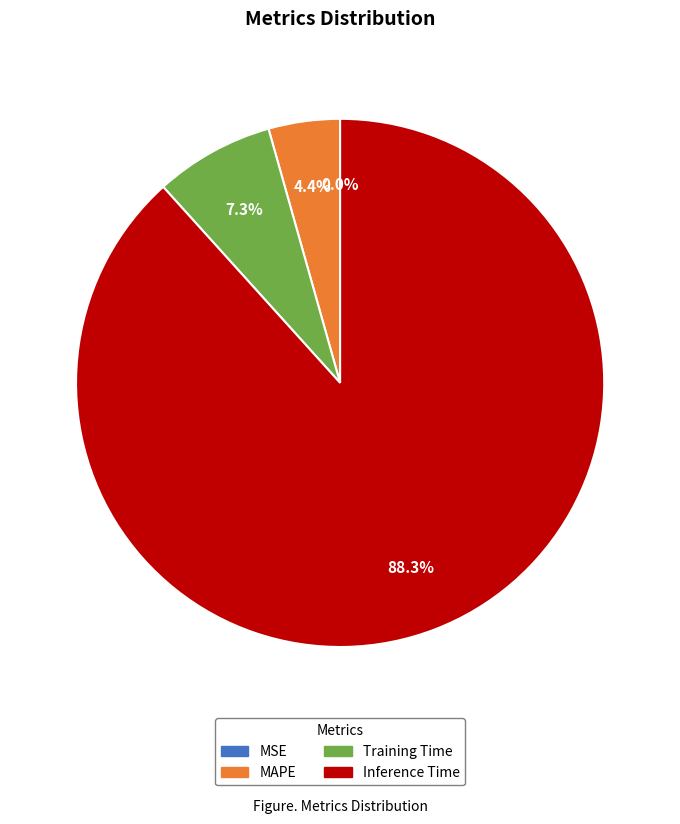

Which slice is the largest?

Inference Time